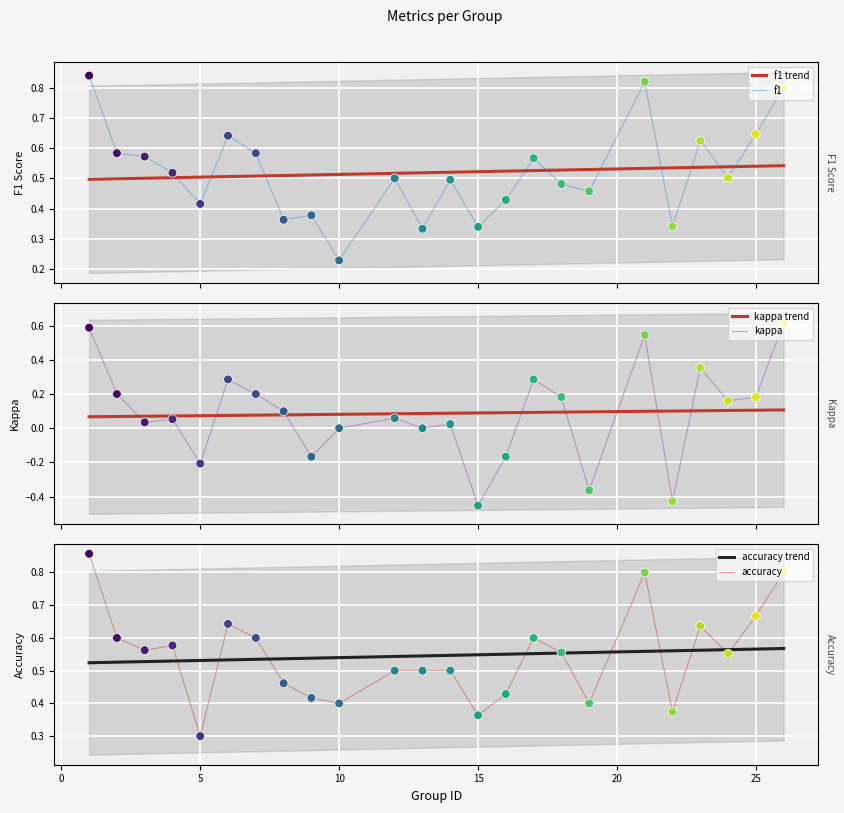

What are all the series names shown in the legend?

f1, kappa, accuracy